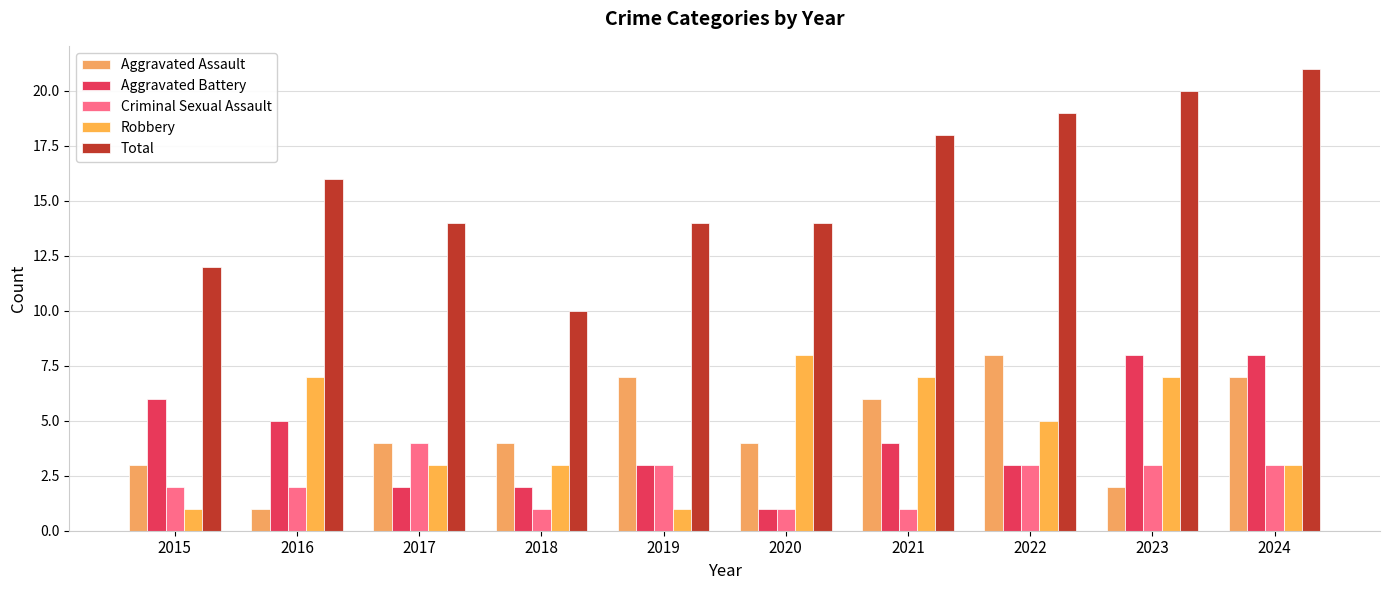

Reading left to right, list all the values displayed in this chart.

Aggravated Assault: 2015=3	2016=1	2017=4	2018=4	2019=7	2020=4	2021=6	2022=8	2023=2	2024=7
Aggravated Battery: 2015=6	2016=5	2017=2	2018=2	2019=3	2020=1	2021=4	2022=3	2023=8	2024=8
Criminal Sexual Assault: 2015=2	2016=2	2017=4	2018=1	2019=3	2020=1	2021=1	2022=3	2023=3	2024=3
Robbery: 2015=1	2016=7	2017=3	2018=3	2019=1	2020=8	2021=7	2022=5	2023=7	2024=3
Total: 2015=12	2016=16	2017=14	2018=10	2019=14	2020=14	2021=18	2022=19	2023=20	2024=21